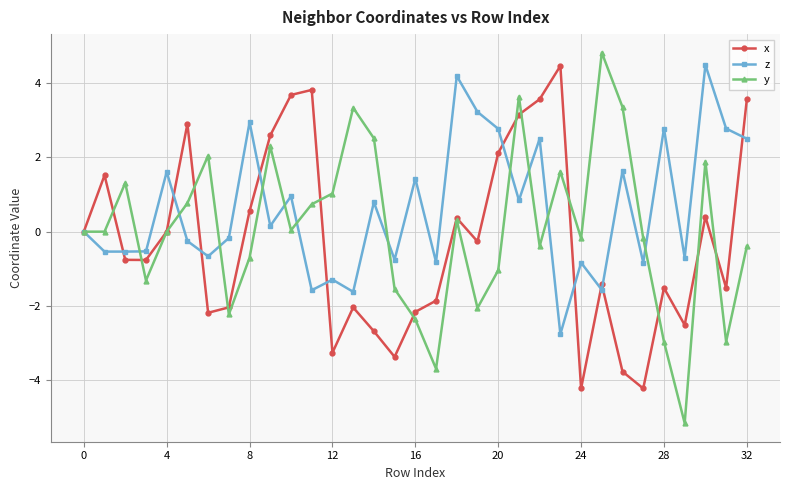

In z, how many points are lower than both neighbors (excluding endpoints)?

12